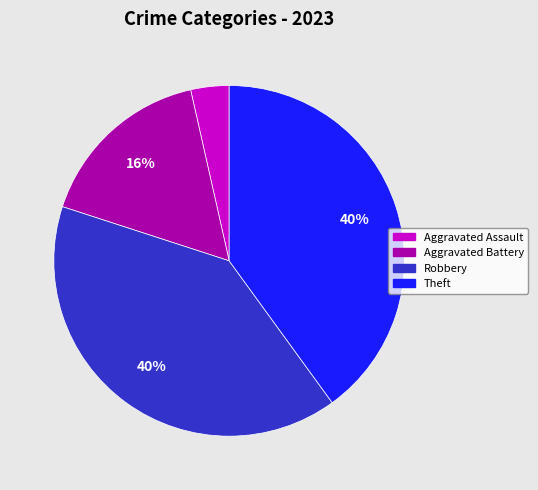

To the nearest percent, what is the average slice percentage?

25%